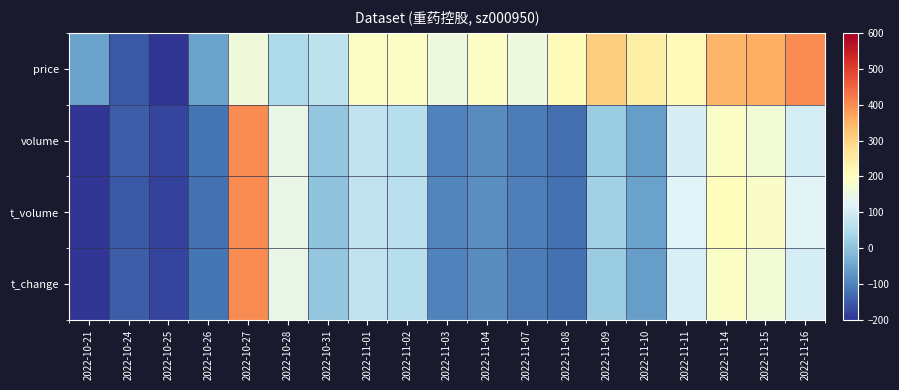

At which category is the sum across all series the highest?

2022-10-27